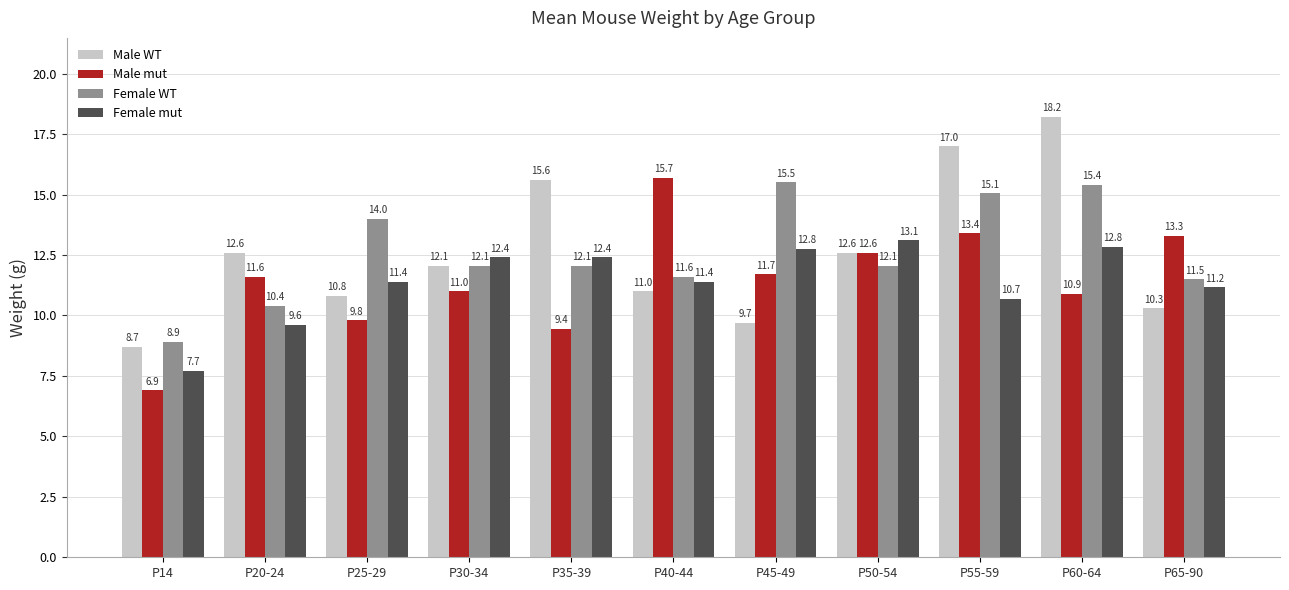

Rank the series by their maximum value, from lowest to highest.

Female mut, Female WT, Male mut, Male WT